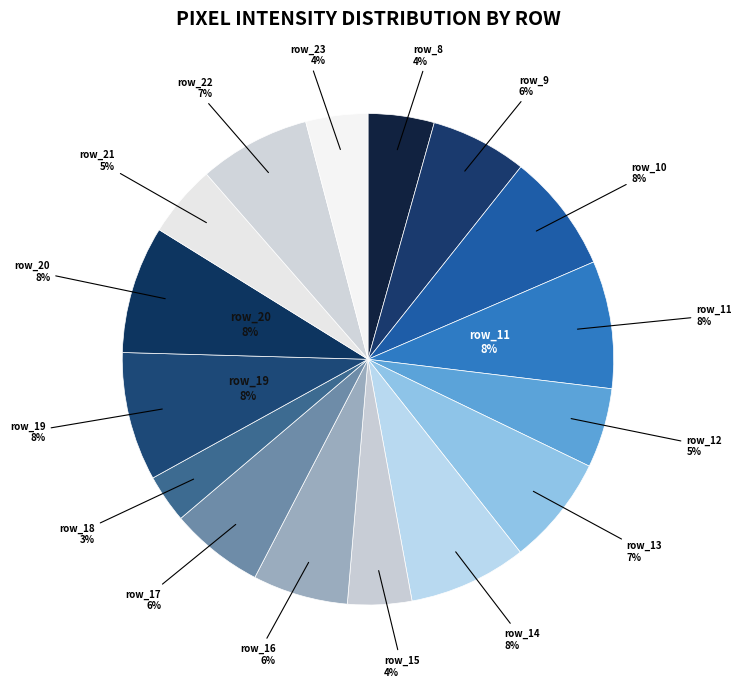

The row_18 slice represents 12% of the pie. True or false?

False